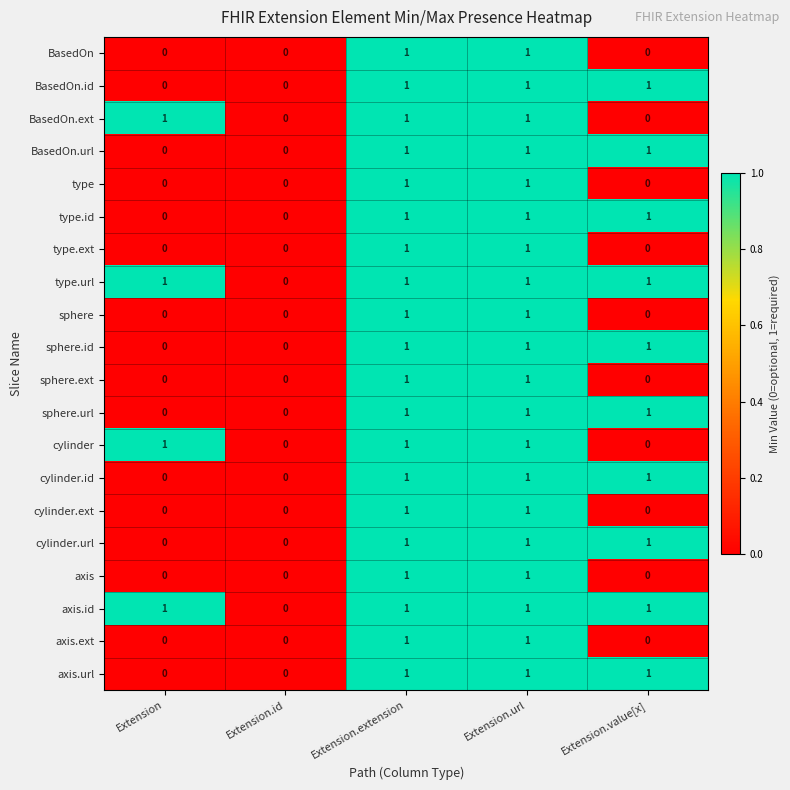

The value of type.ext at Extension.url is 1. True or false?

True